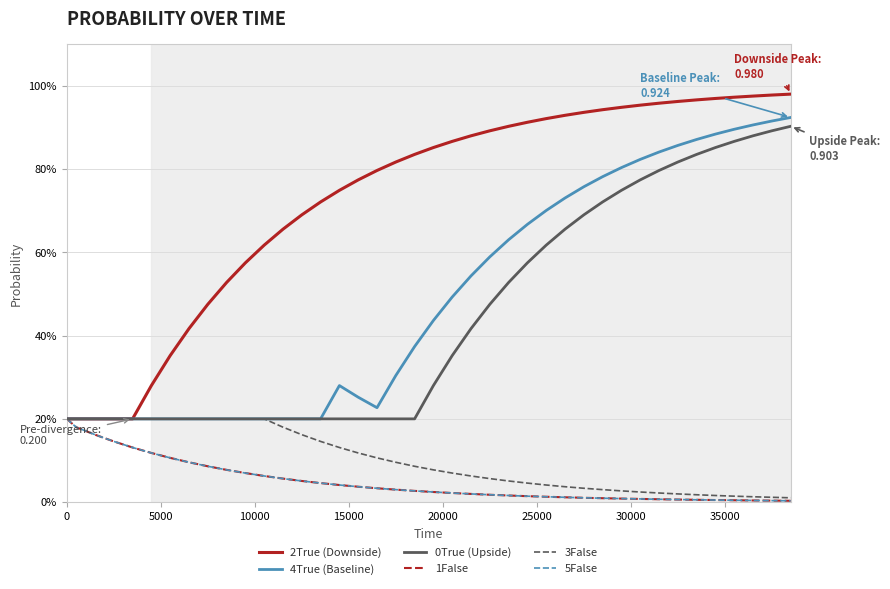

True or false: 5False and 2True (Downside) intersect in this chart.

False